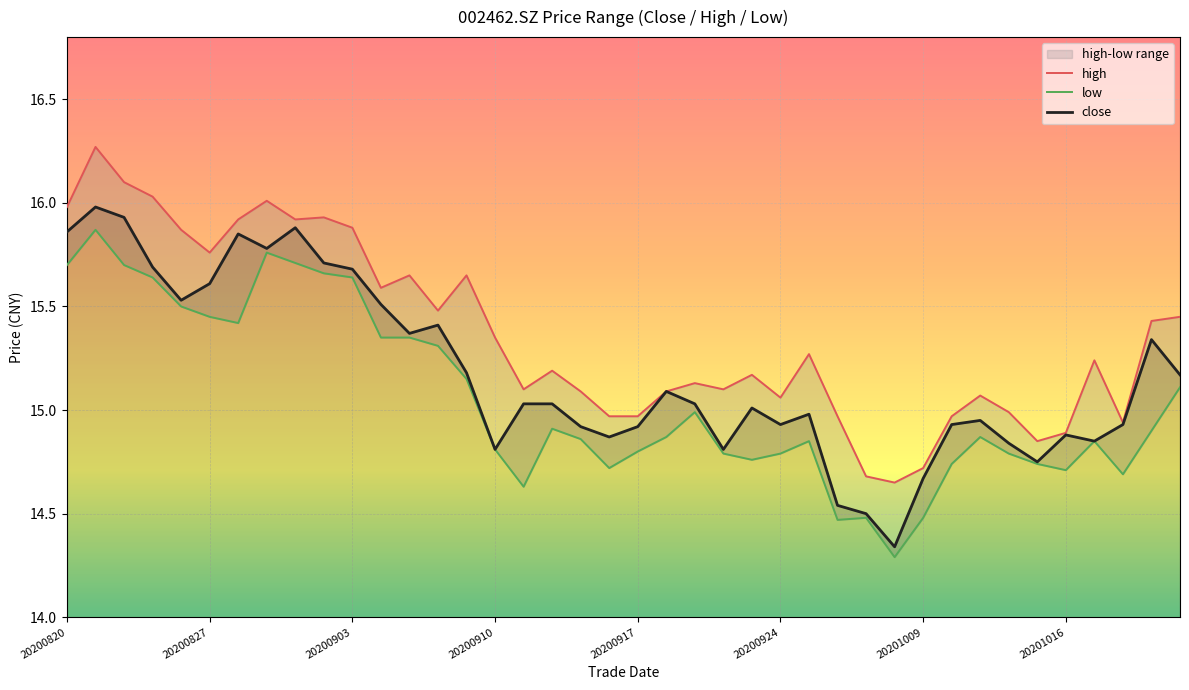

How many interior local peaks does the high series have?

11